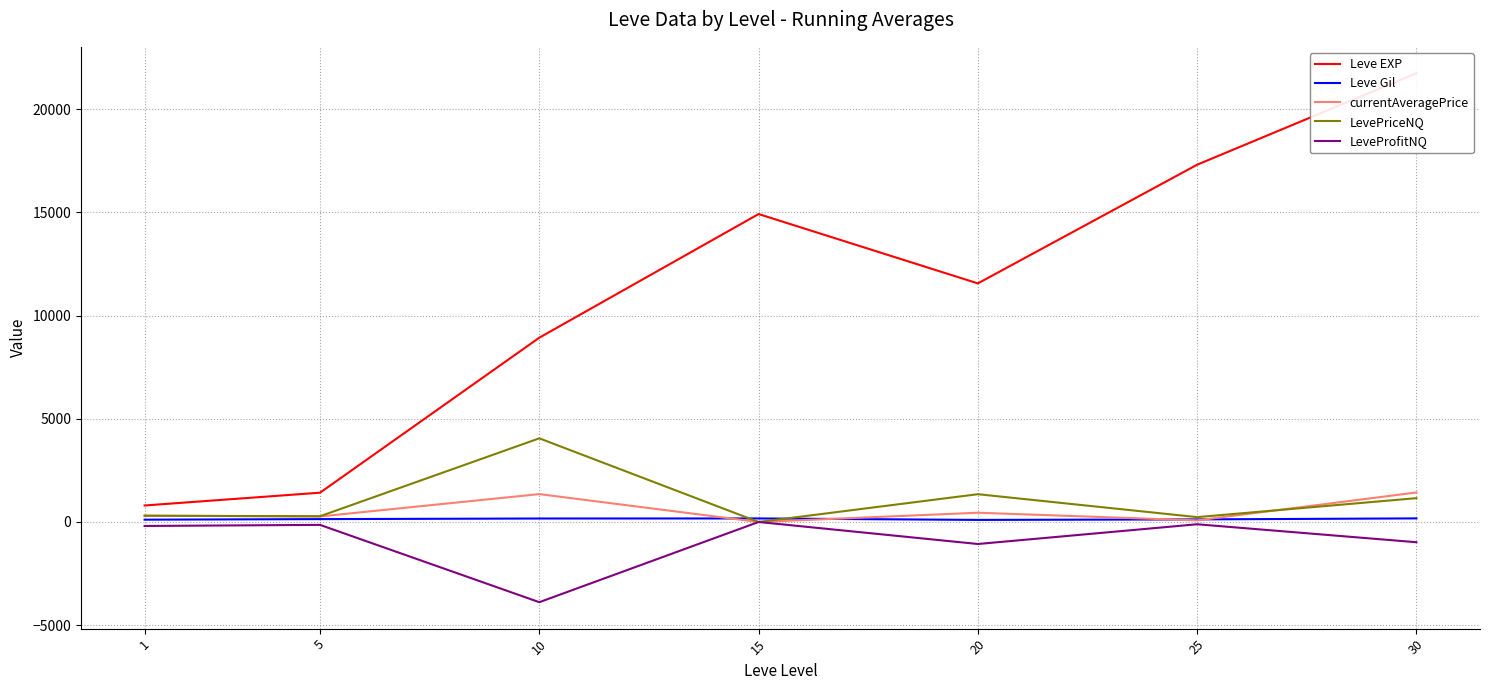

The value of Leve EXP at 25 is 29812.8. True or false?

False